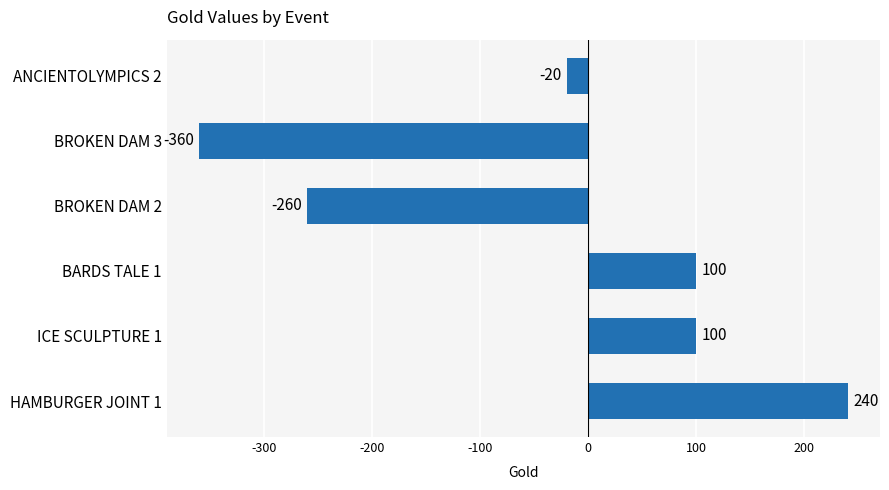

What is the difference between the maximum and minimum values?

600